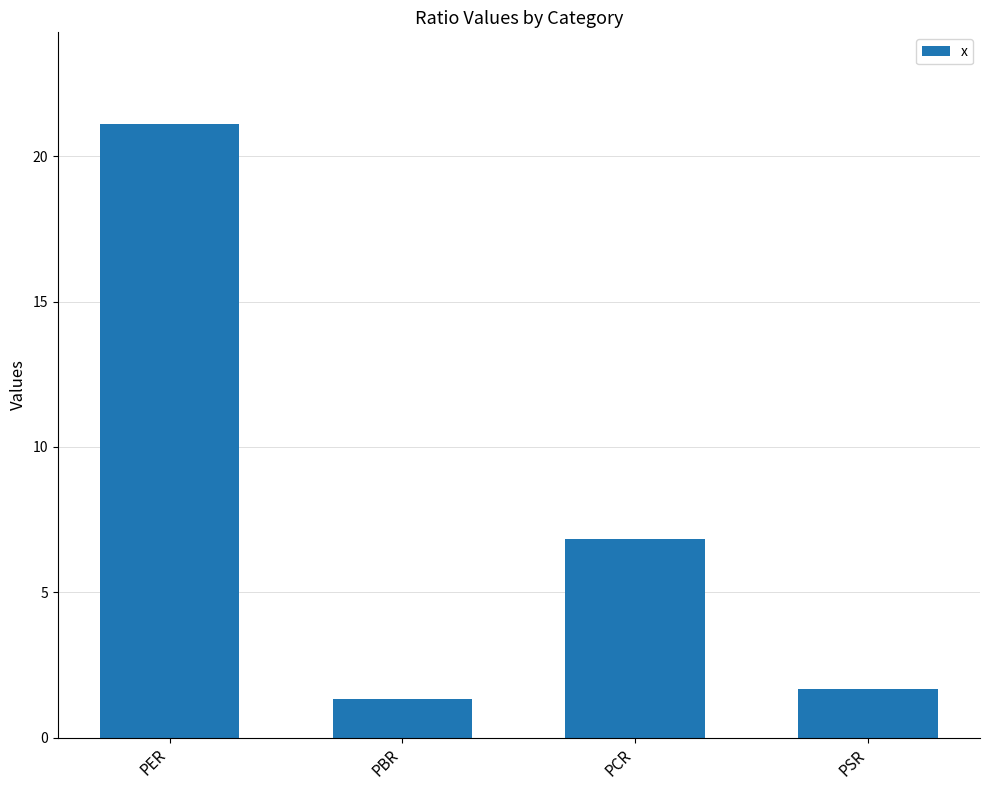

Reading left to right, extract all data points from this chart.

21.1	1.3	6.8	1.7